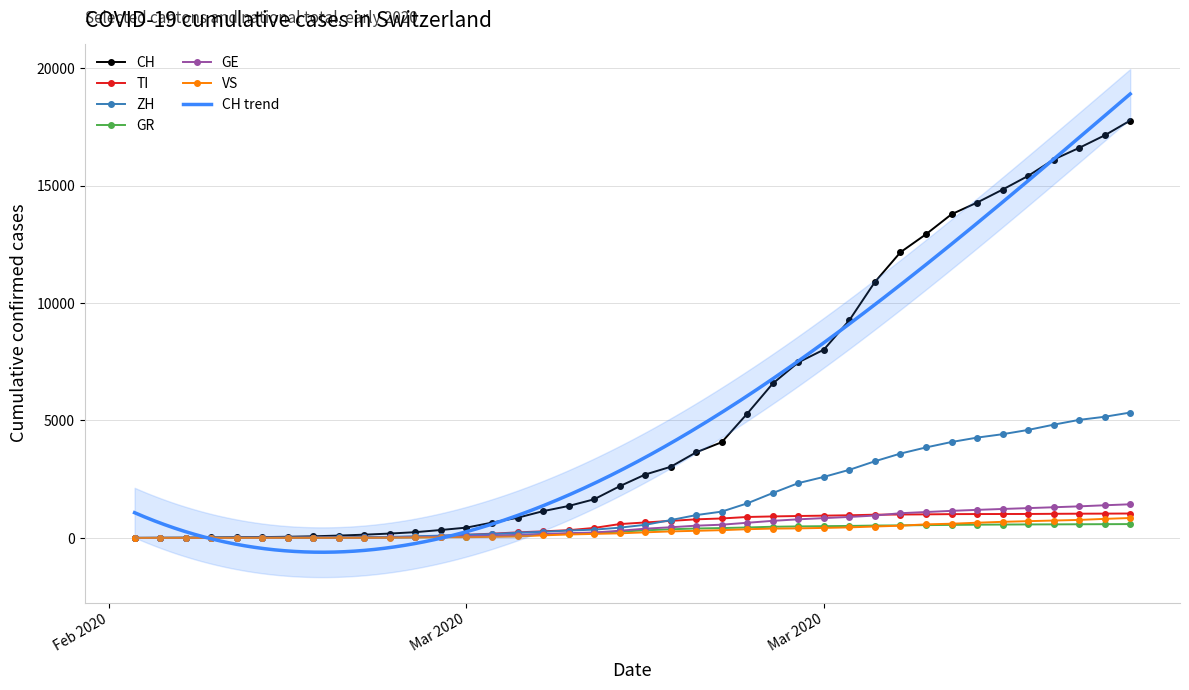

How many categories are shown in the chart?

40